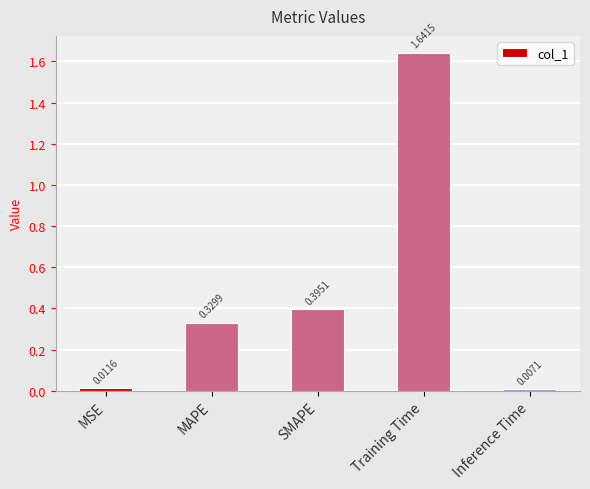

Which has a higher value, Training Time or MAPE?

Training Time